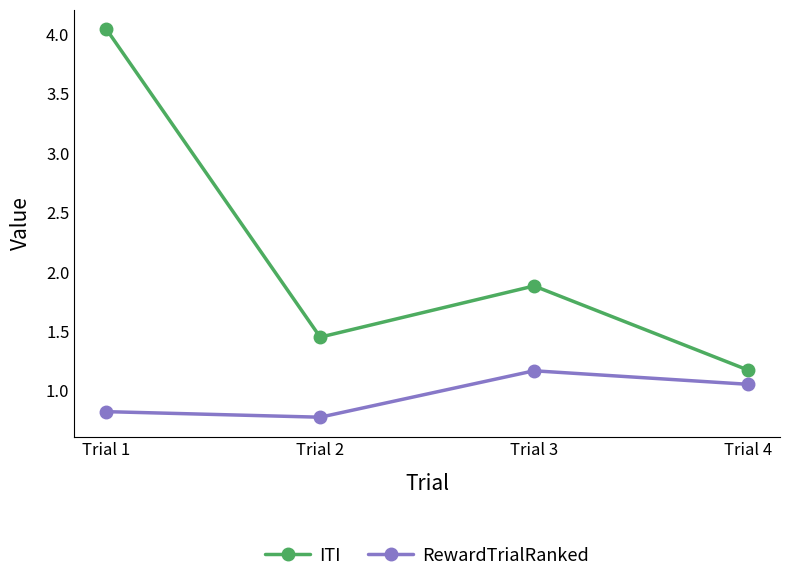

Where is ITI nearest to the value 2?

Trial 3